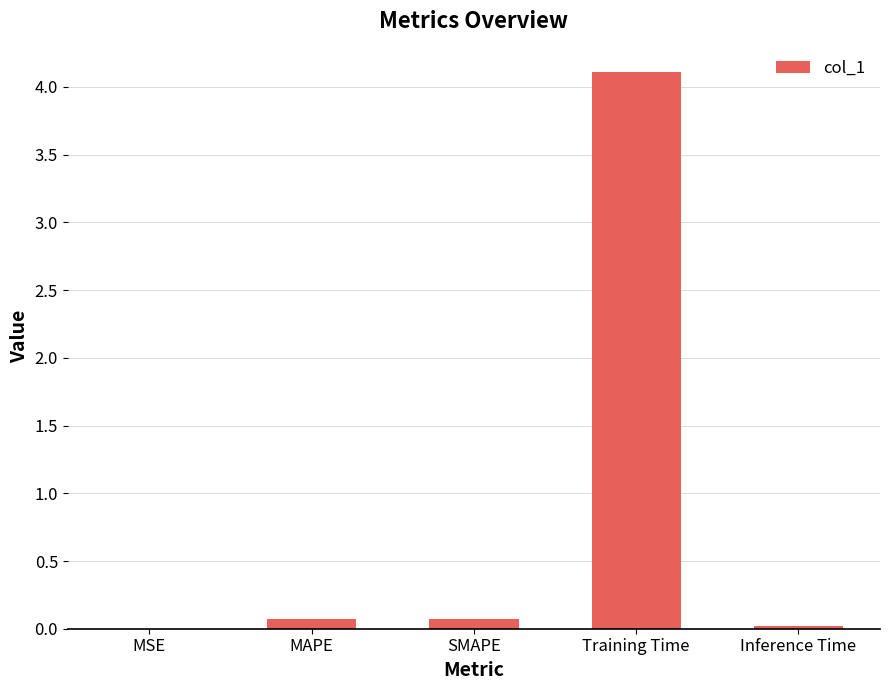

What is the greatest value displayed?

4.1